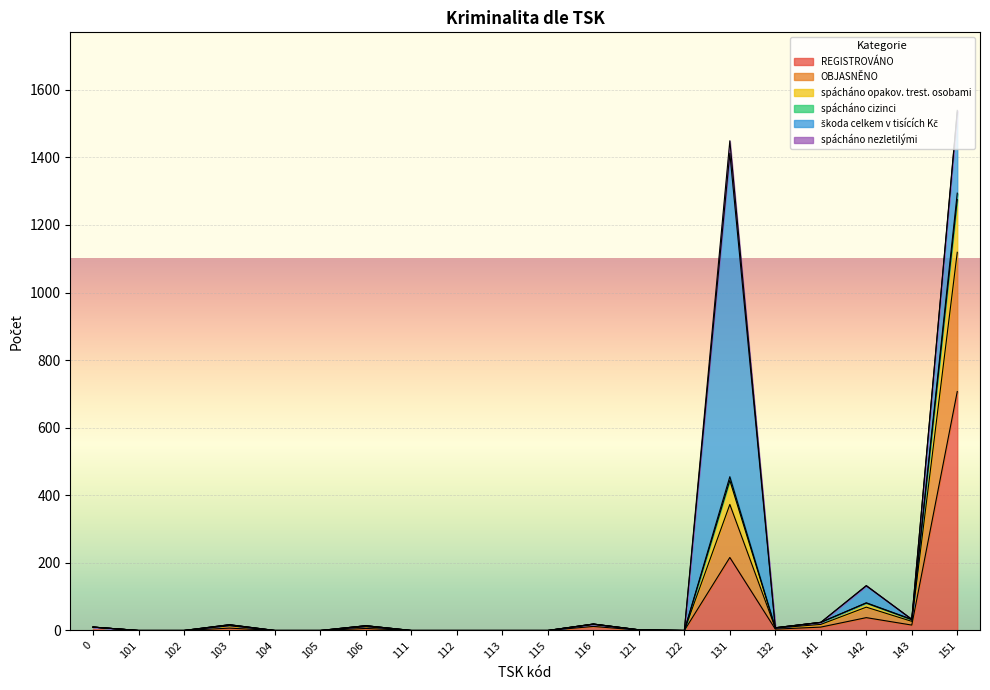

At which label does REGISTROVÁNO reach its peak?

151